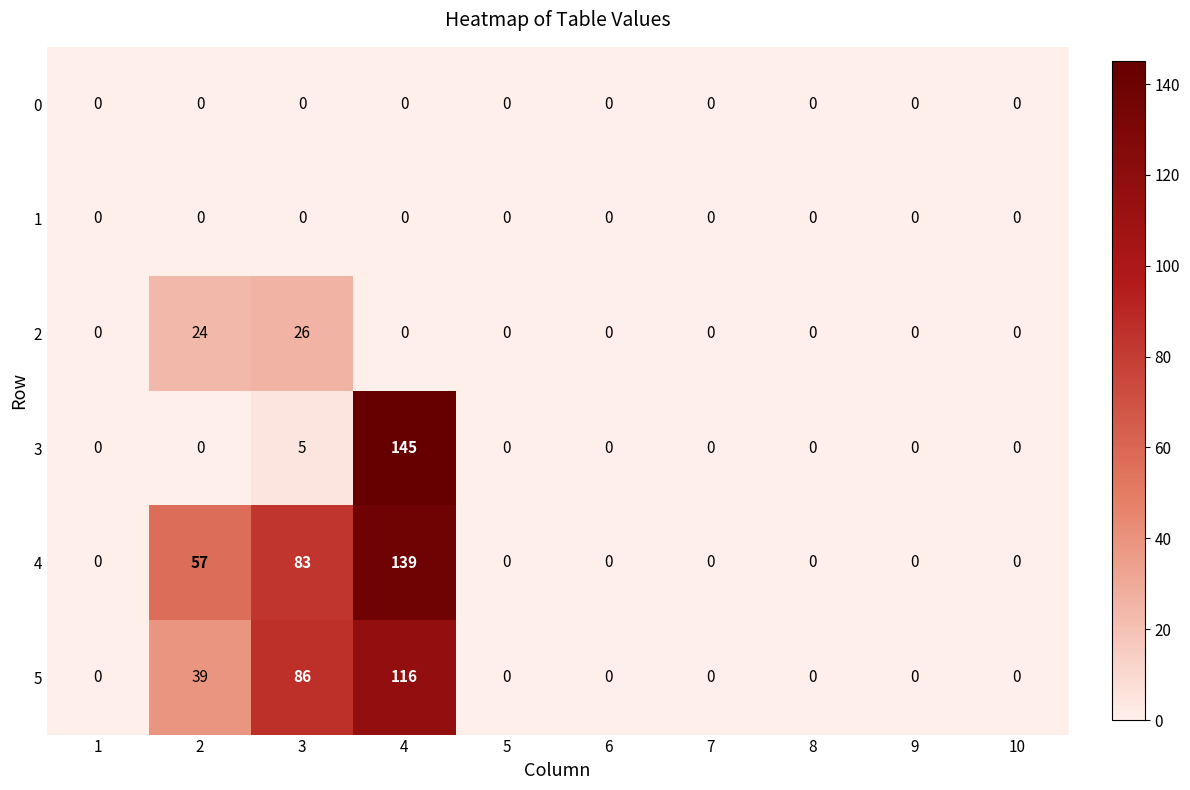

Which series has the widest spread of values?

3